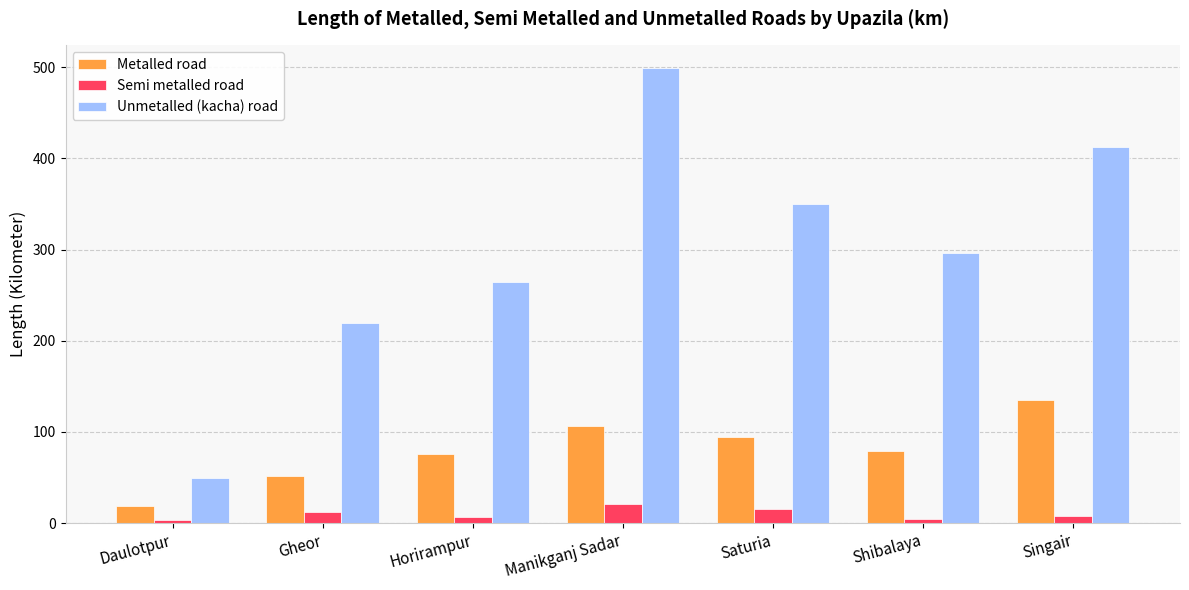

Which category has the highest value in the Metalled road series?

Singair